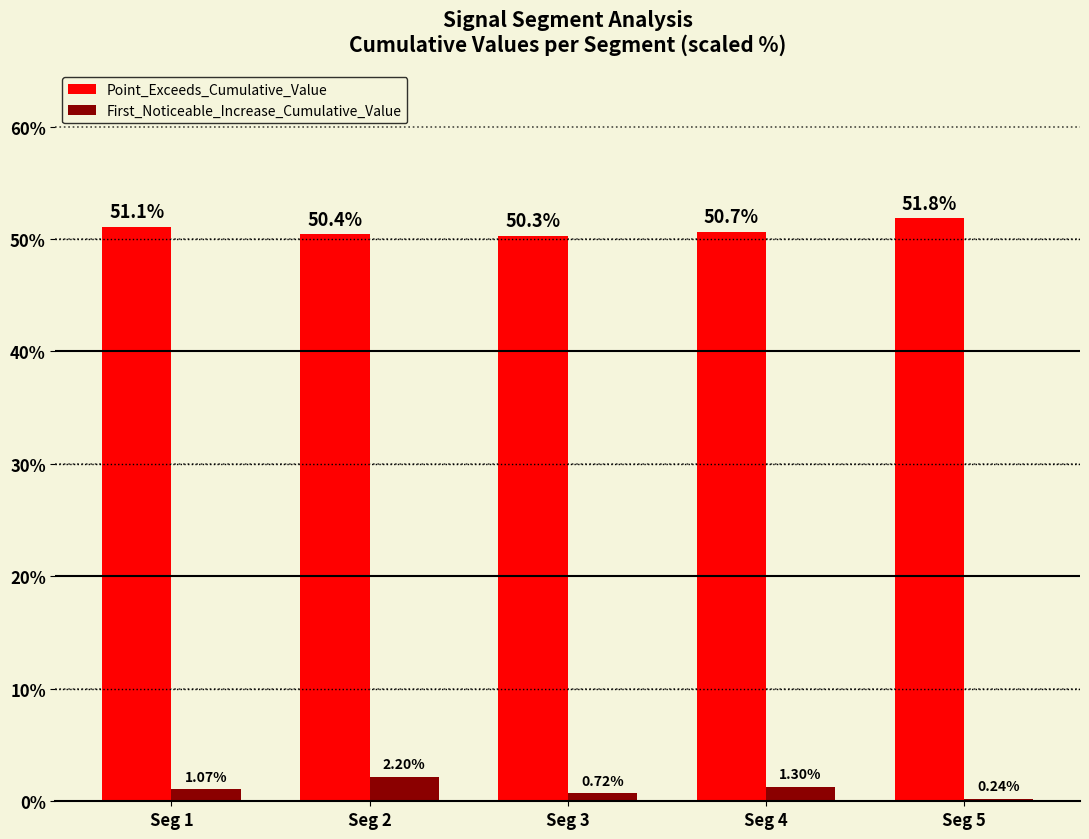

Which series has the largest range (max minus min)?

First_Noticeable_Increase_Cumulative_Value